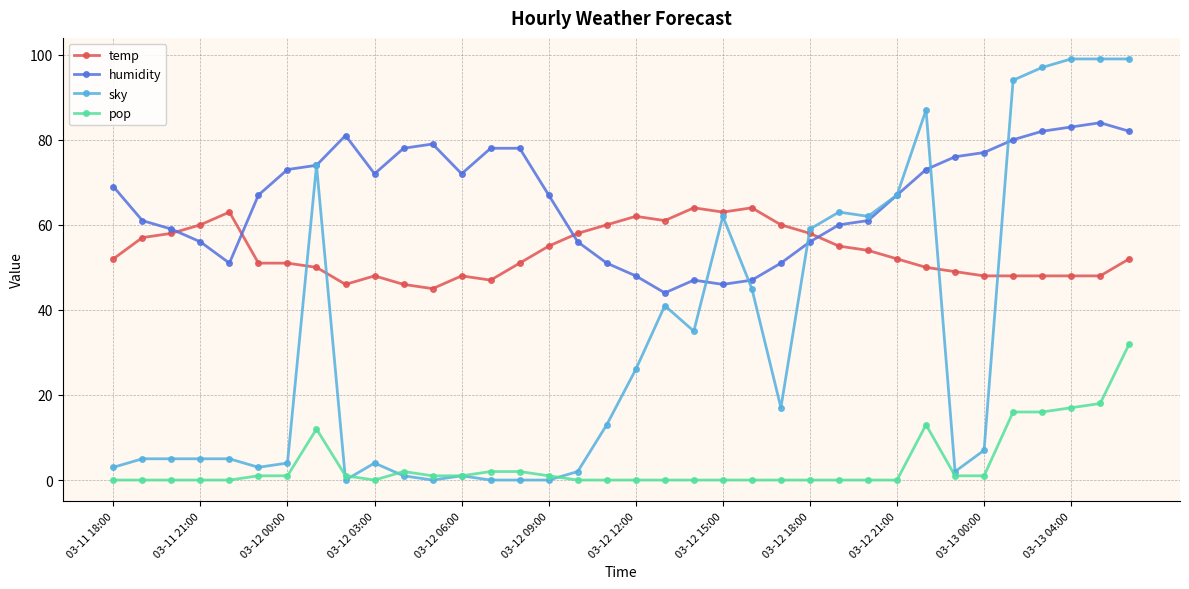

Count the number of categories in the chart.

36